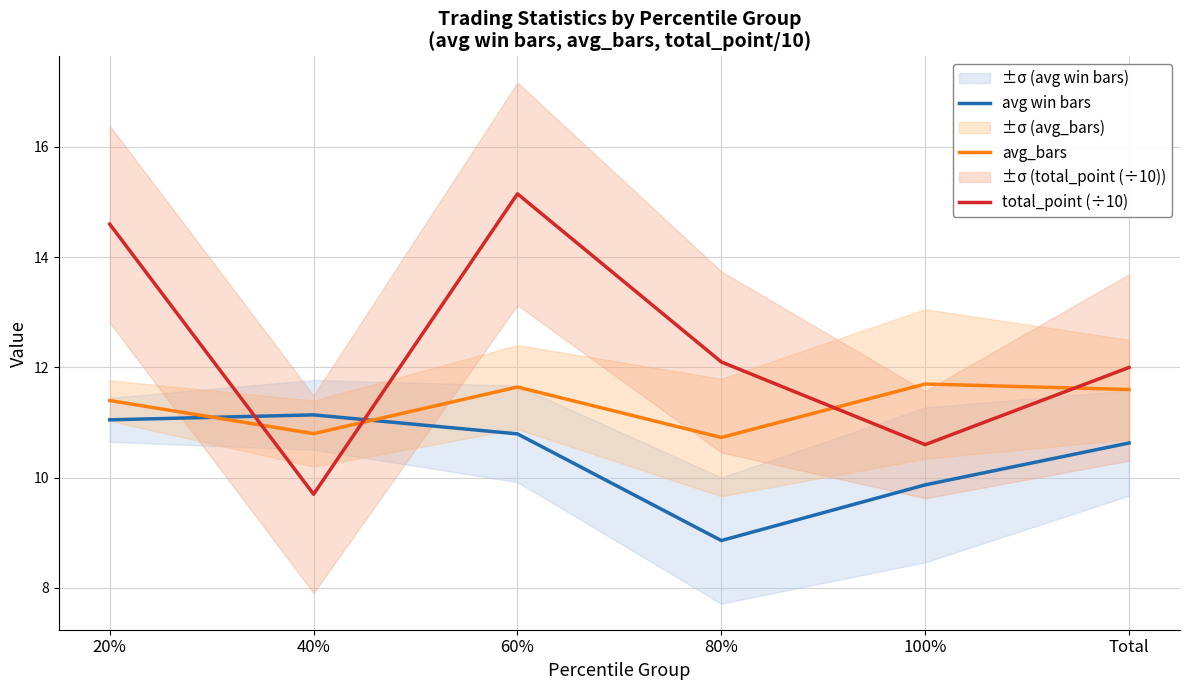

What are all the series names shown in the legend?

avg win bars, avg_bars, total_point (÷10)